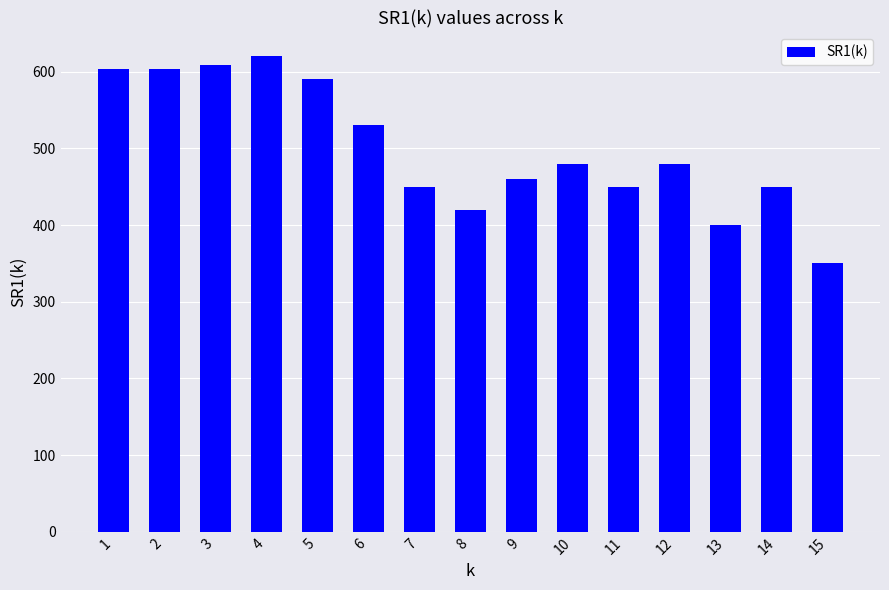

What is the value of the 8th bar from the left?

420